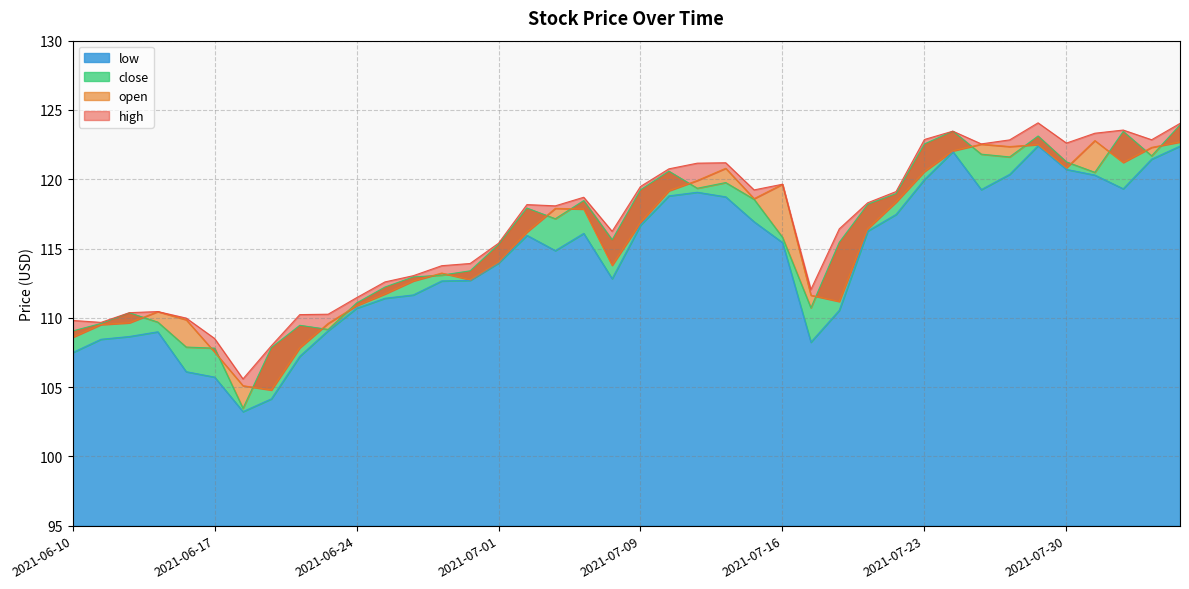

Count the number of data series in this chart.

4